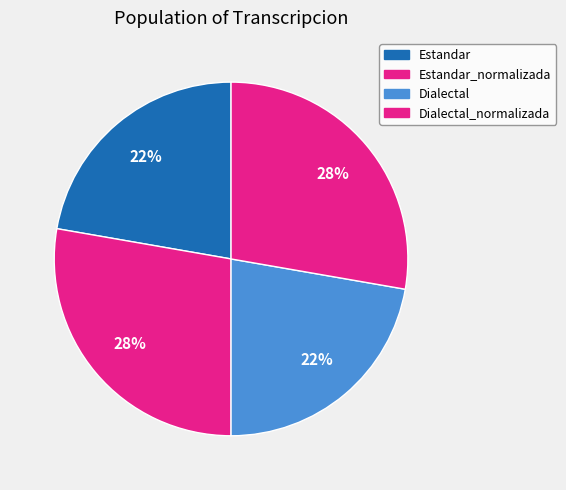

The Estandar_normalizada slice represents 28% of the pie. True or false?

True